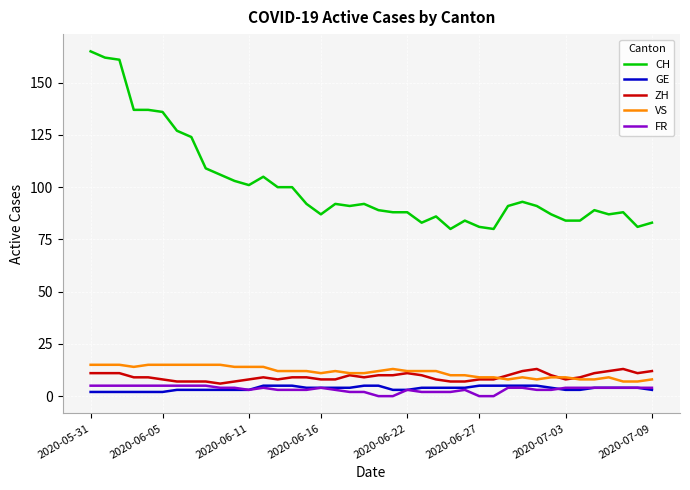

Which series has the widest spread of values?

CH